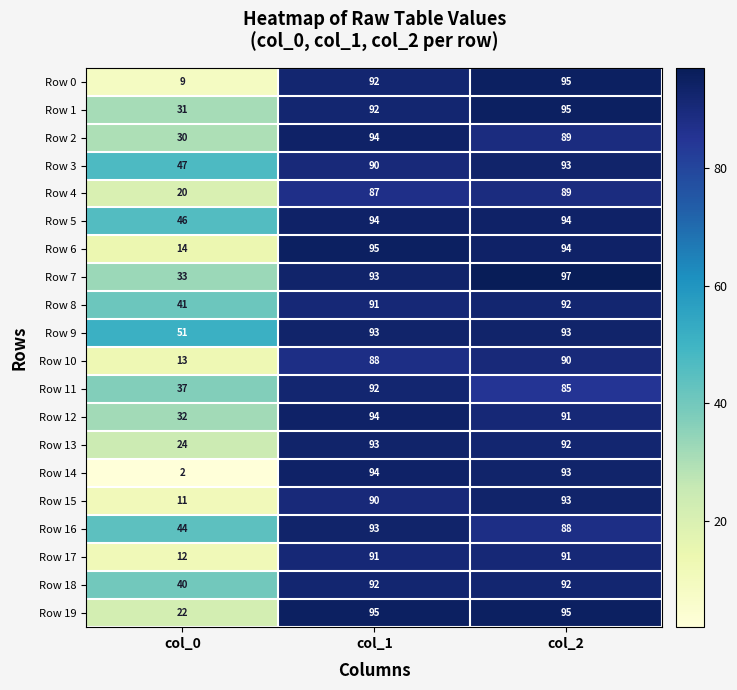

At which category does the chart reach its peak across all series?

col_2